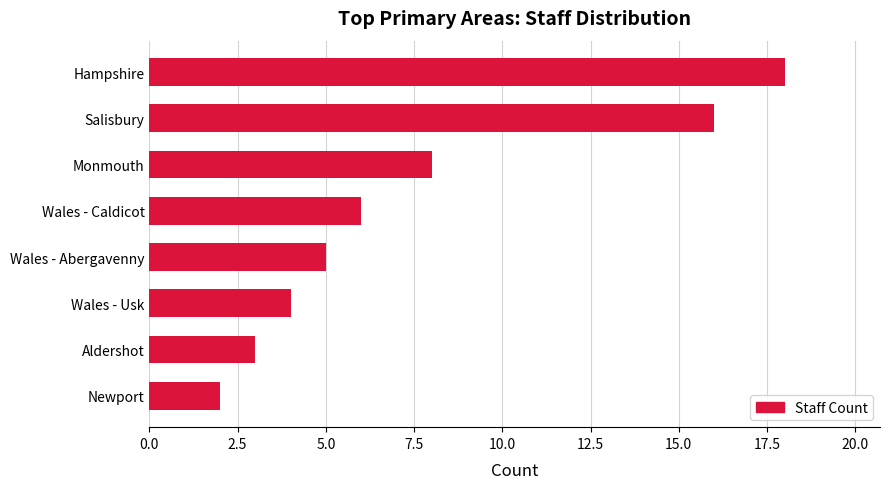

The value at Wales - Usk is 4. True or false?

True